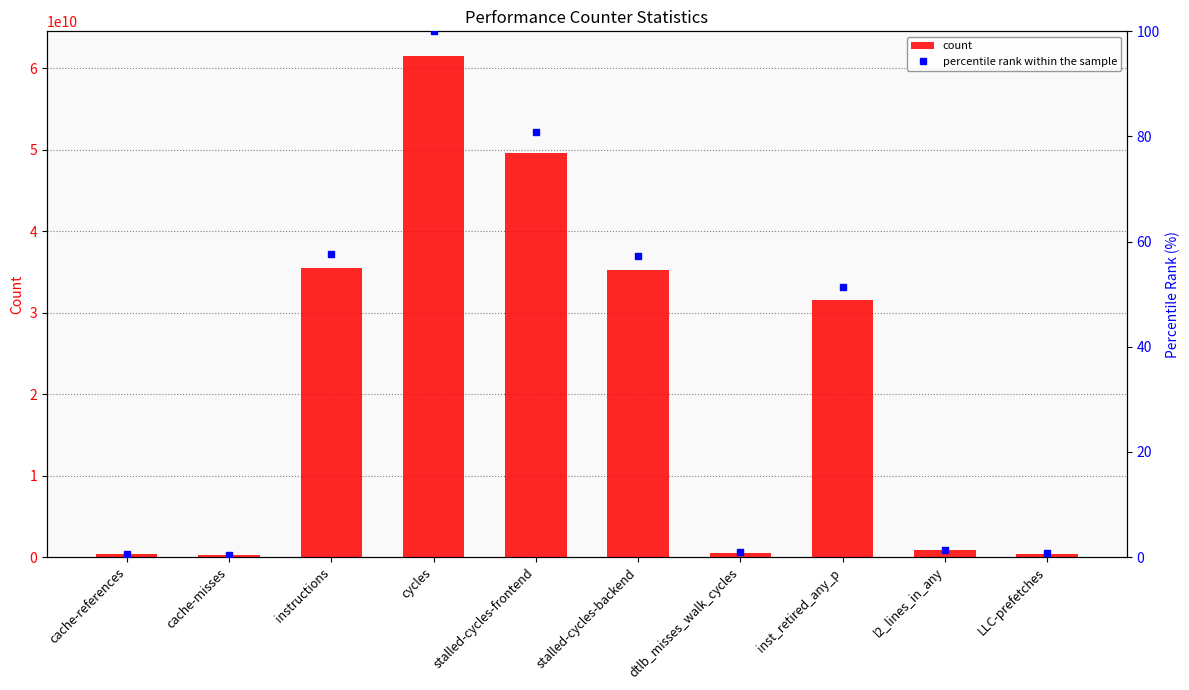

How many data points does each series have?

10